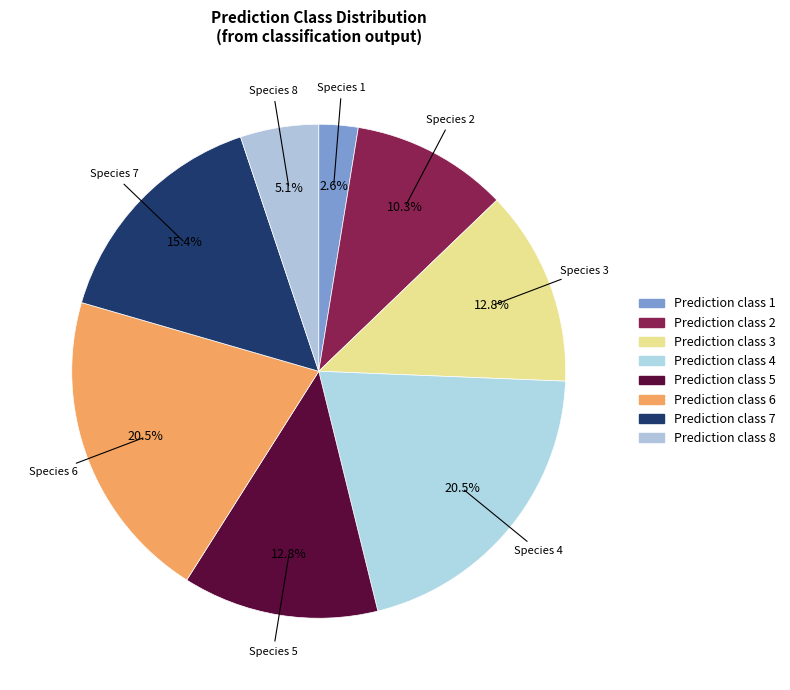

How many segments does this pie chart have?

8